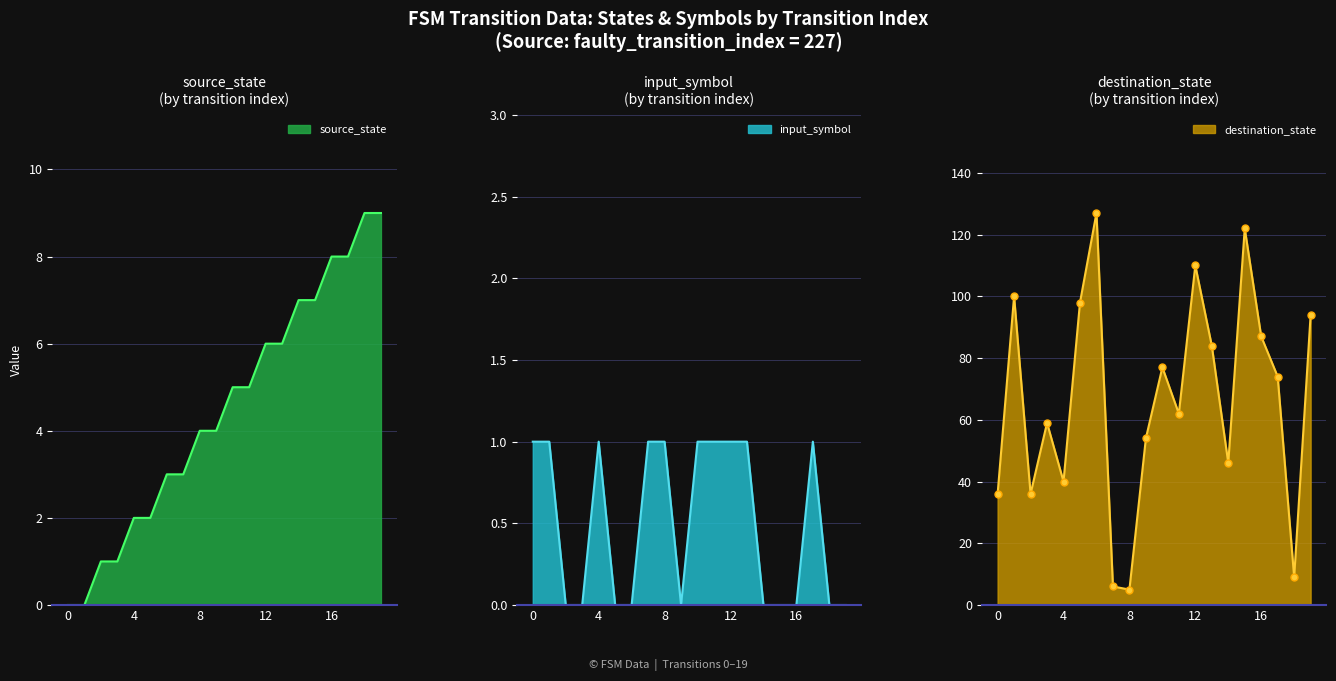

Which series has the largest total across all categories?

destination_state